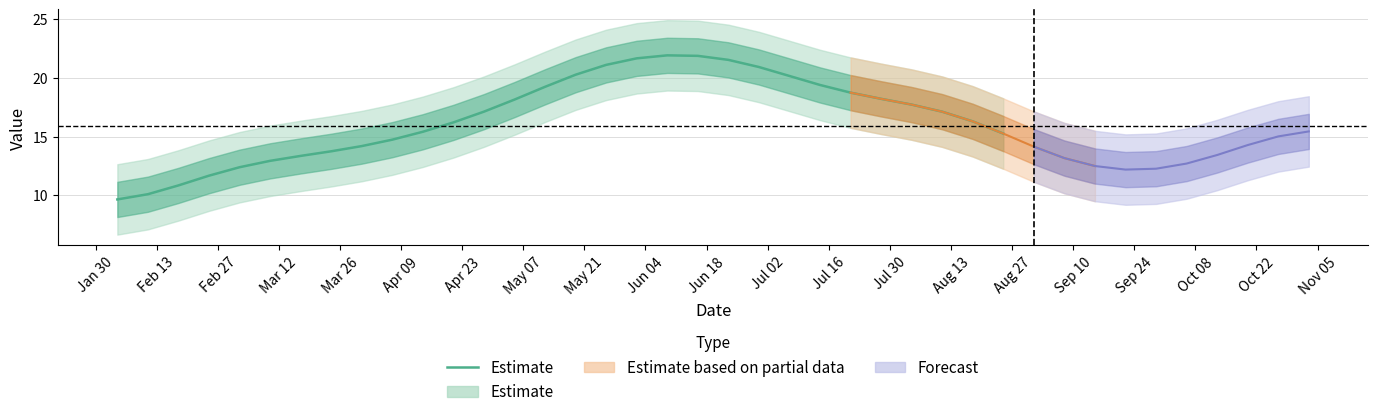

True or false: there are more than 0 points higher than both neighbors.

True